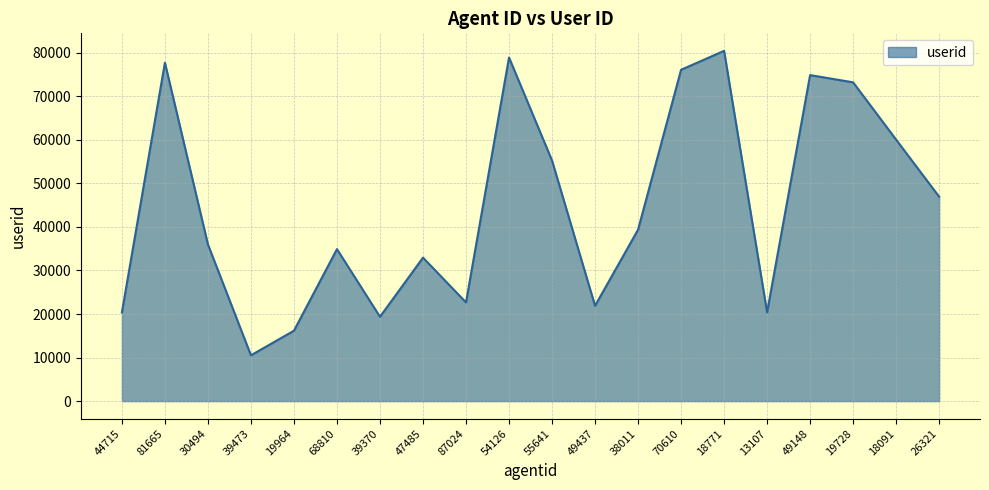

Between 87024 and 54126, which is larger?

54126